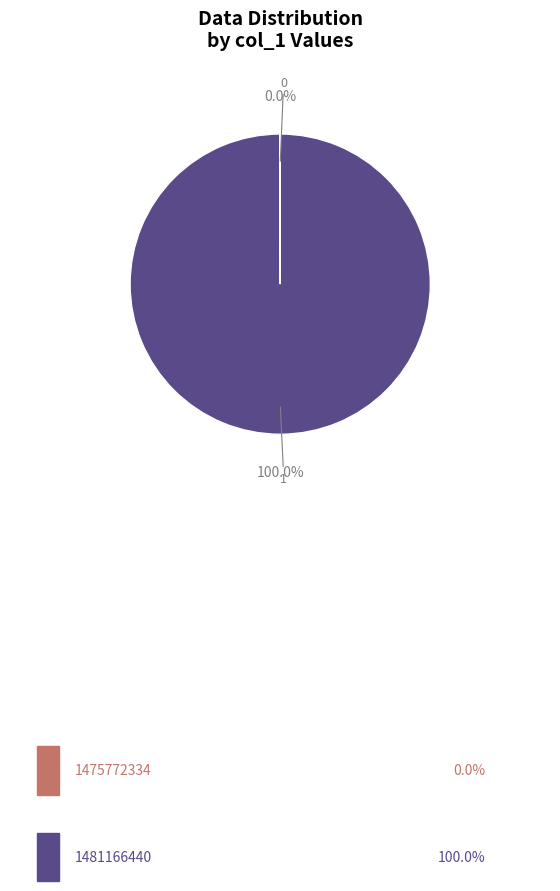

Is there a majority slice in this chart?

Yes